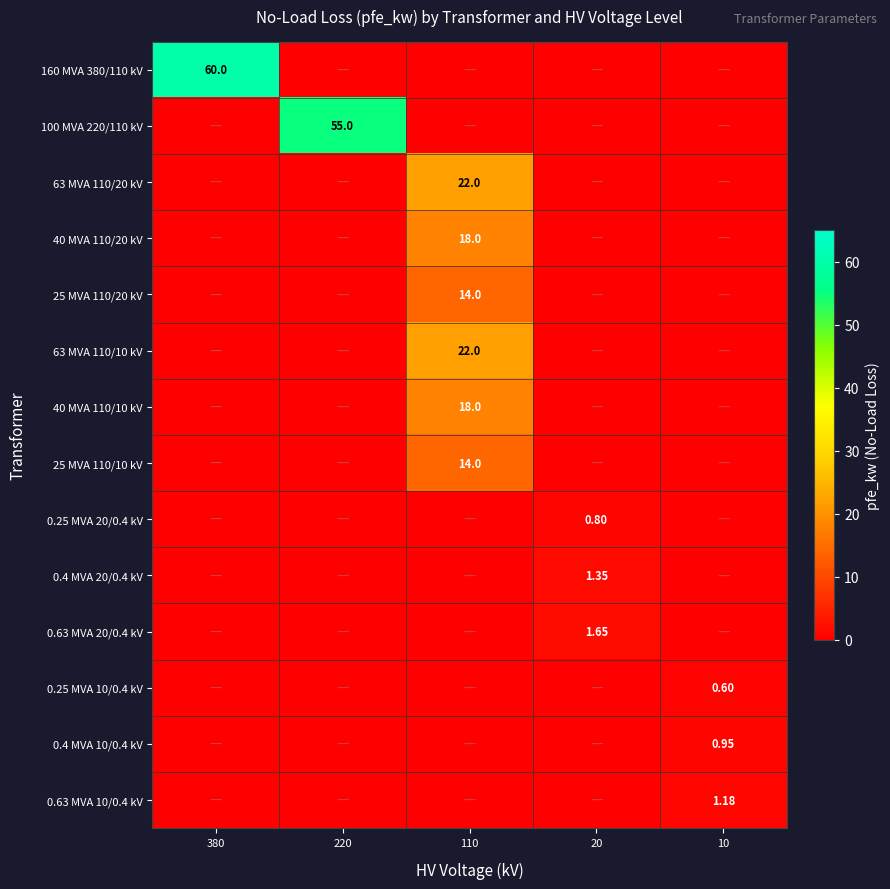

How many data points does each series have?

5